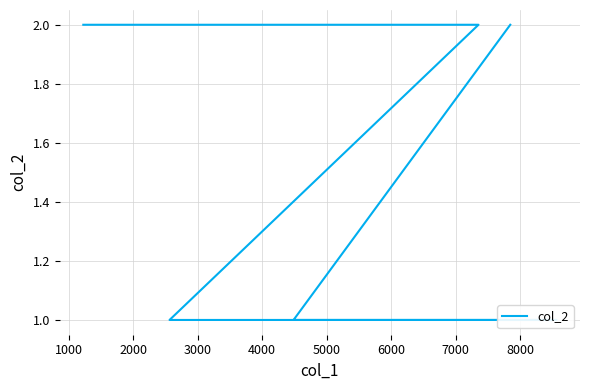

Does the chart display data point markers on the line(s)?

No